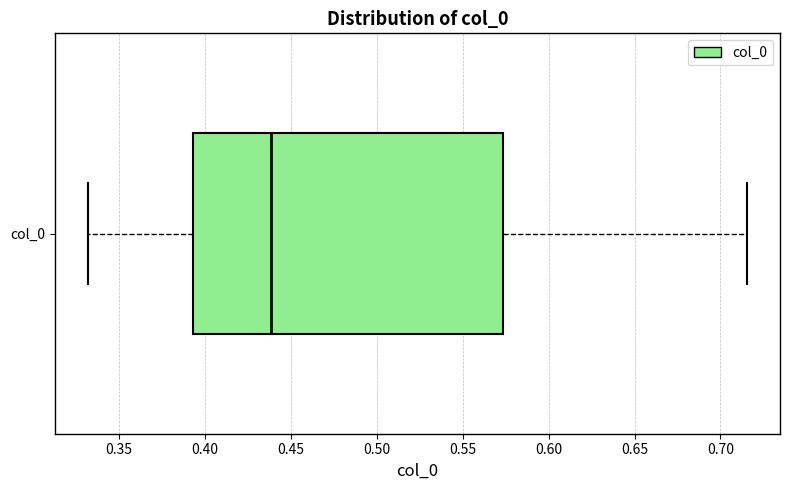

Where is the left edge of the box for col_0 on the x-axis? The values are not printed on the chart, so give them approximately, as read against the axis.

0.395